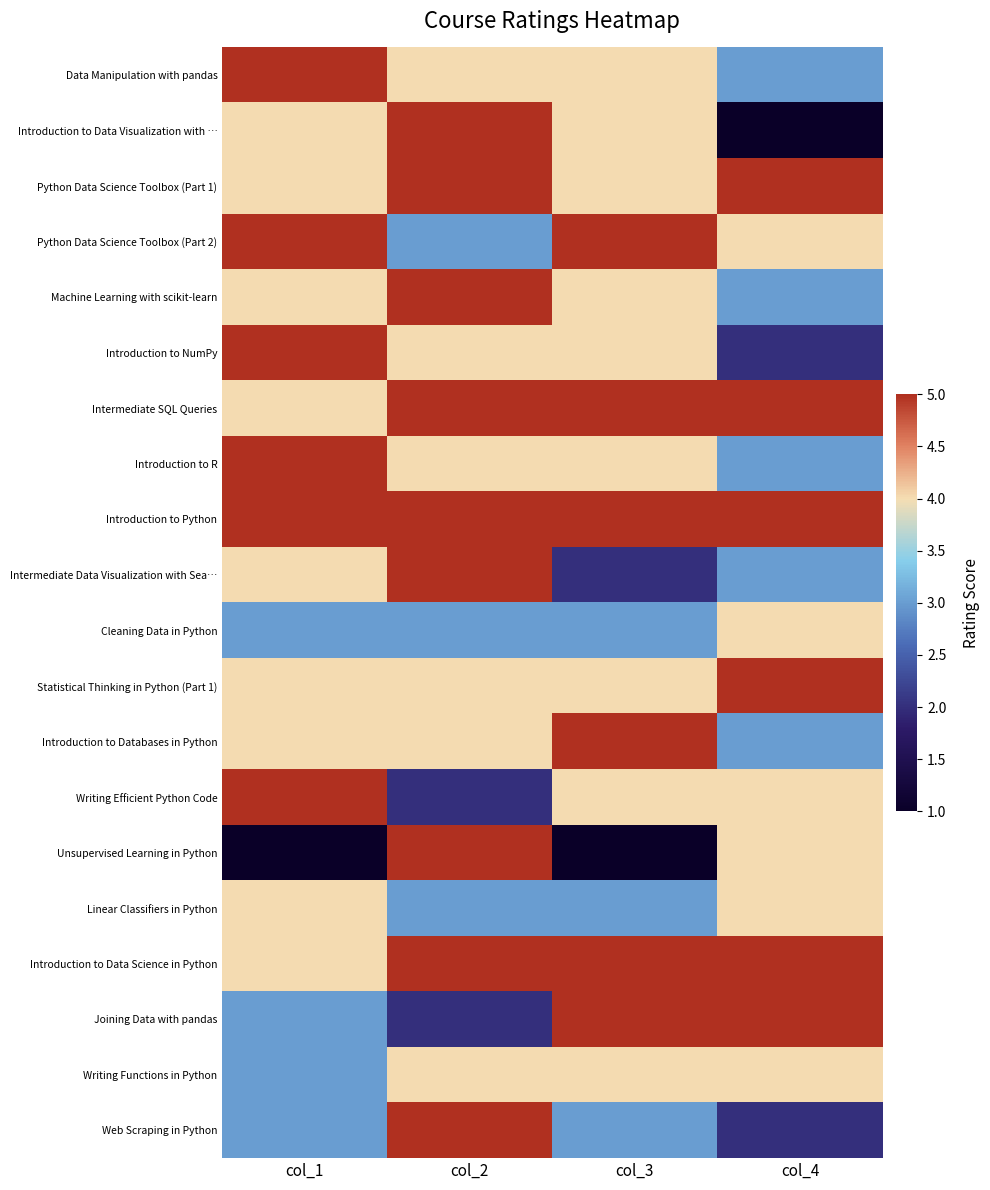

What is the greatest value displayed?

5